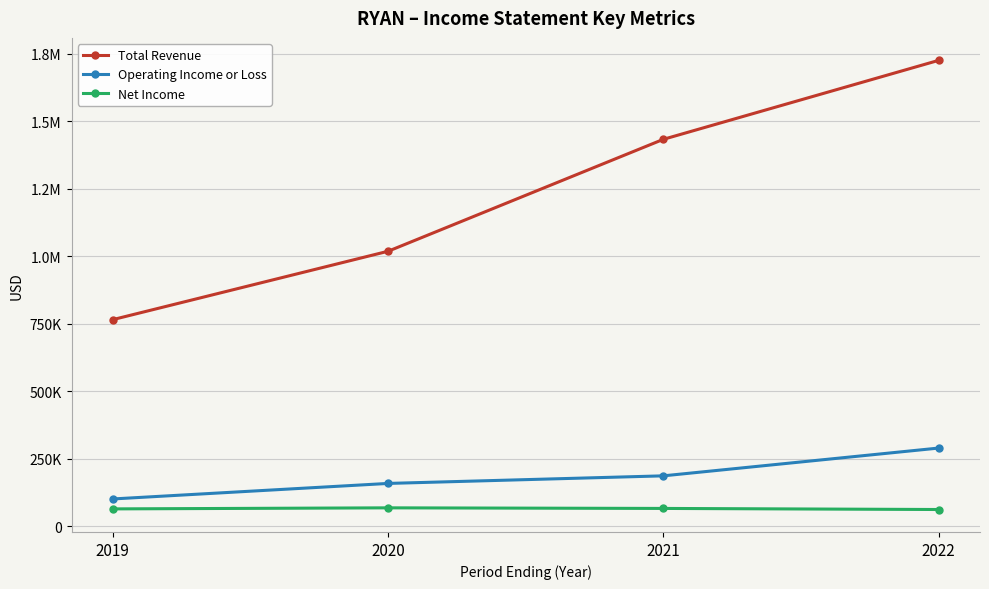

At which category is the sum across all series the highest?

2022